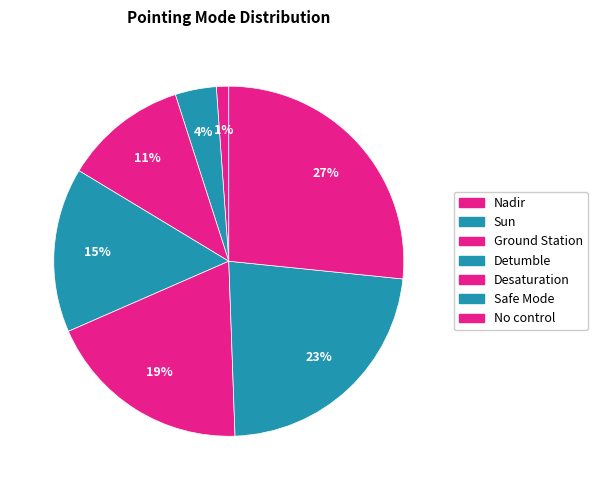

To the nearest percent, what is the combined percentage of Detumble and Safe Mode?

38%